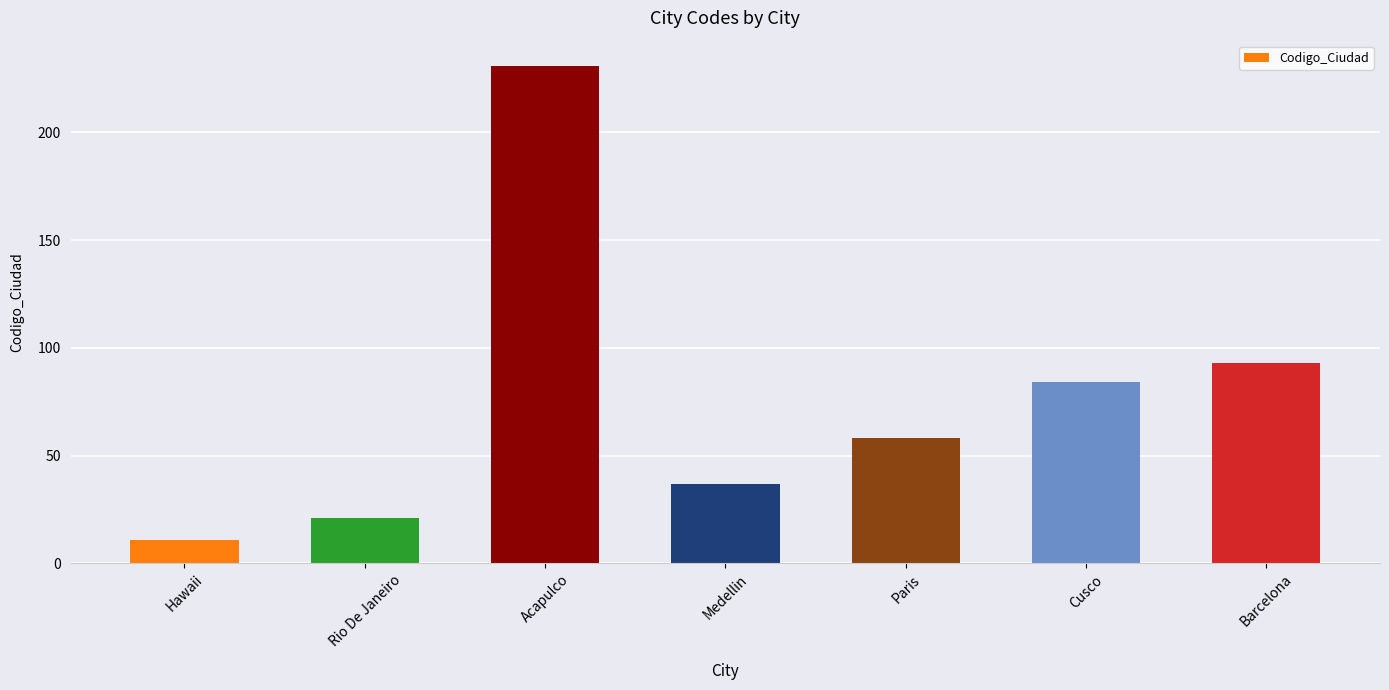

What is the difference between the values at Rio De Janeiro and Medellin?

16